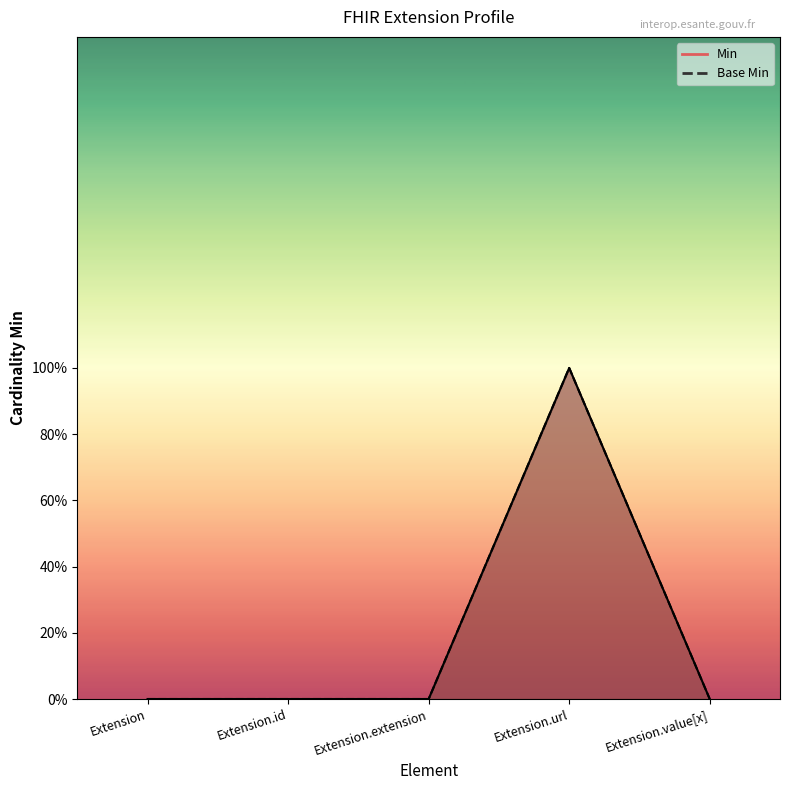

How many Min values are between 0 and 1?

5